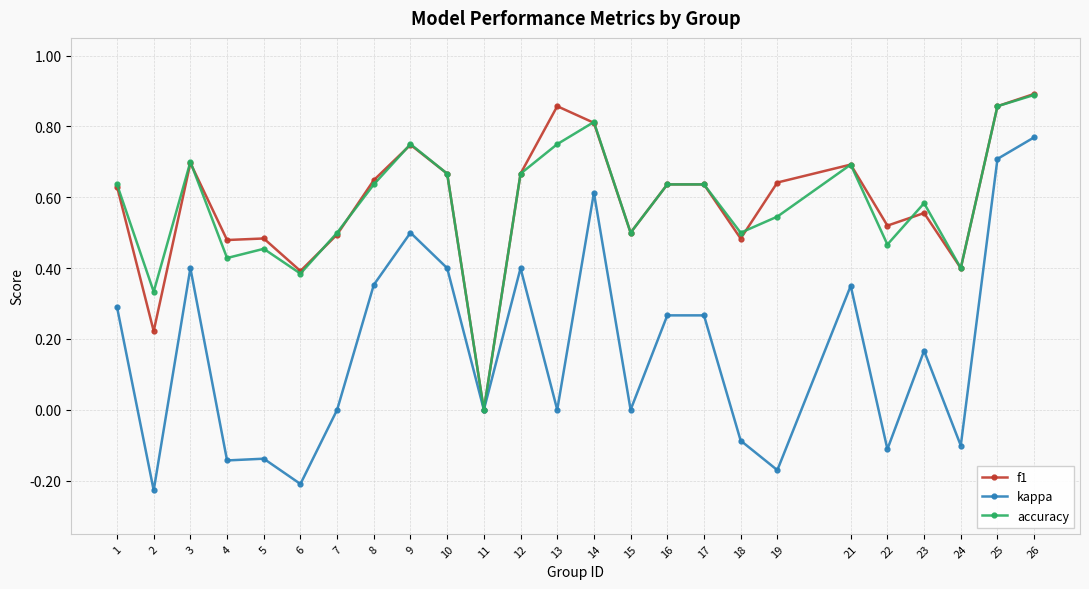

Which series has the largest range (max minus min)?

kappa